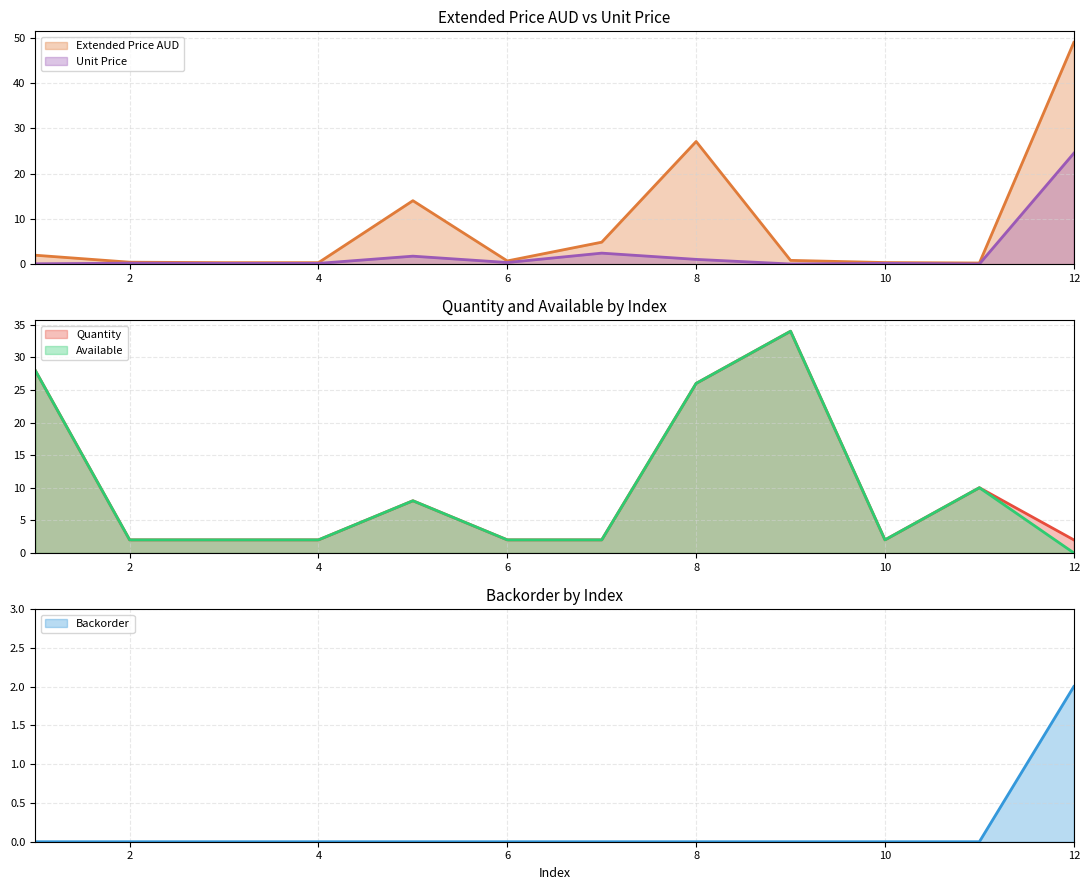

How many intersections are there between Quantity and Extended Price AUD?

5